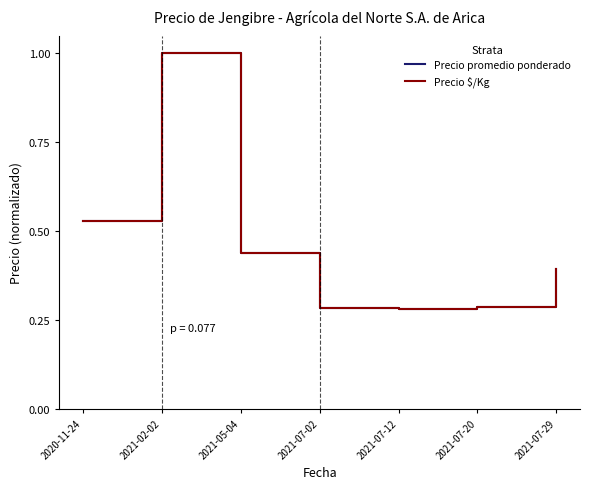

What are all the series names shown in the legend?

Precio promedio ponderado, Precio $/Kg